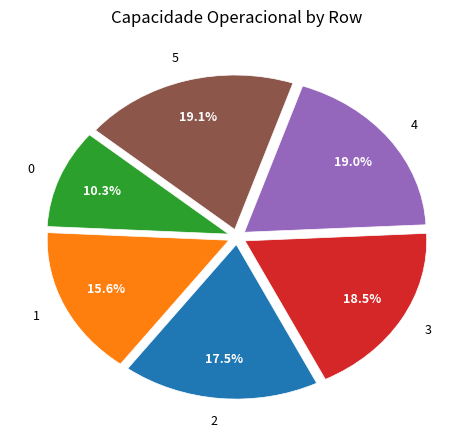

Is there any slice that represents more than half of the pie?

No